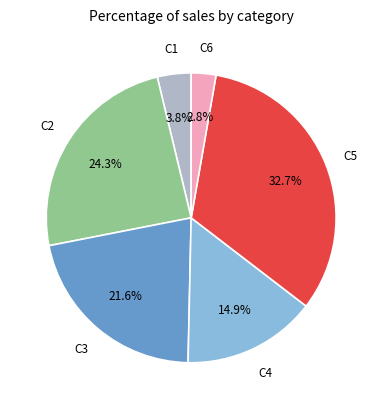

Count the number of slices in the pie.

6